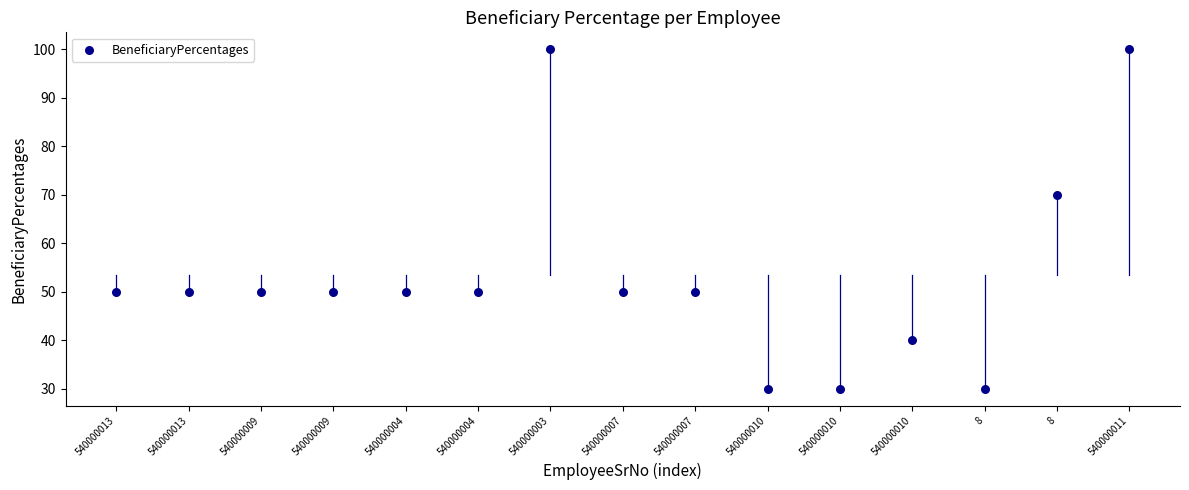

What is the range of Y values (max minus min)?

70